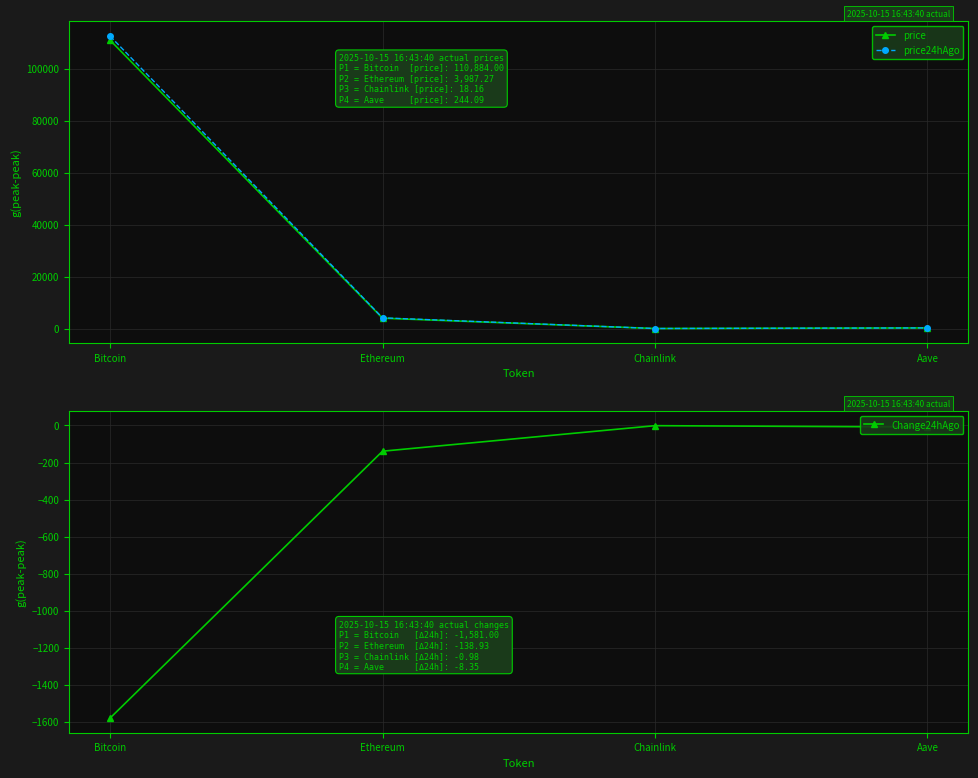

True or false: Change24hAgo has more than 0 points higher than both neighbors.

True